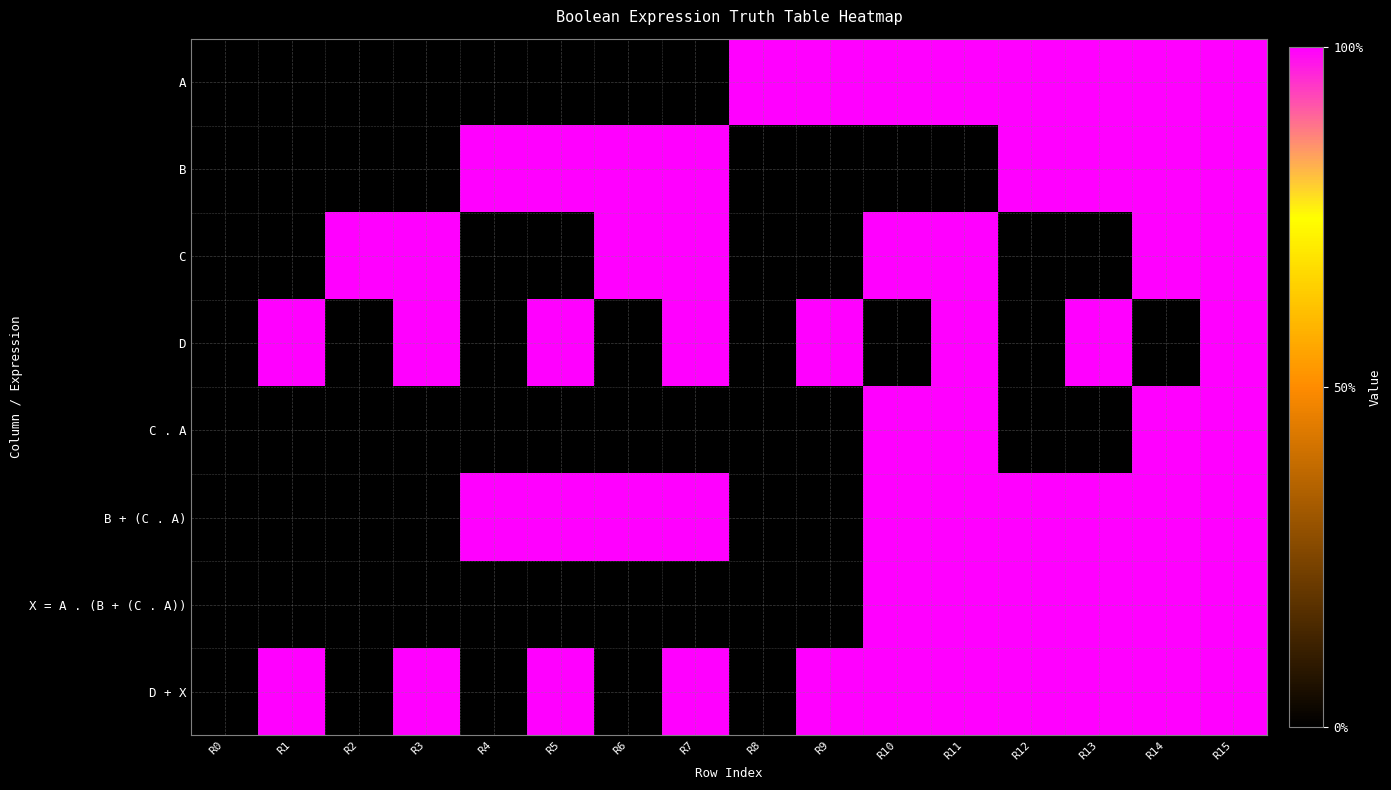

Reading left to right, what are all the values shown in this chart?

A: R0=0	R1=0	R2=0	R3=0	R4=0	R5=0	R6=0	R7=0	R8=1	R9=1	R10=1	R11=1	R12=1	R13=1	R14=1	R15=1
B: R0=0	R1=0	R2=0	R3=0	R4=1	R5=1	R6=1	R7=1	R8=0	R9=0	R10=0	R11=0	R12=1	R13=1	R14=1	R15=1
C: R0=0	R1=0	R2=1	R3=1	R4=0	R5=0	R6=1	R7=1	R8=0	R9=0	R10=1	R11=1	R12=0	R13=0	R14=1	R15=1
D: R0=0	R1=1	R2=0	R3=1	R4=0	R5=1	R6=0	R7=1	R8=0	R9=1	R10=0	R11=1	R12=0	R13=1	R14=0	R15=1
C . A: R0=0	R1=0	R2=0	R3=0	R4=0	R5=0	R6=0	R7=0	R8=0	R9=0	R10=1	R11=1	R12=0	R13=0	R14=1	R15=1
B + (C . A): R0=0	R1=0	R2=0	R3=0	R4=1	R5=1	R6=1	R7=1	R8=0	R9=0	R10=1	R11=1	R12=1	R13=1	R14=1	R15=1
X = A . (B + (C . A)): R0=0	R1=0	R2=0	R3=0	R4=0	R5=0	R6=0	R7=0	R8=0	R9=0	R10=1	R11=1	R12=1	R13=1	R14=1	R15=1
D + X: R0=0	R1=1	R2=0	R3=1	R4=0	R5=1	R6=0	R7=1	R8=0	R9=1	R10=1	R11=1	R12=1	R13=1	R14=1	R15=1